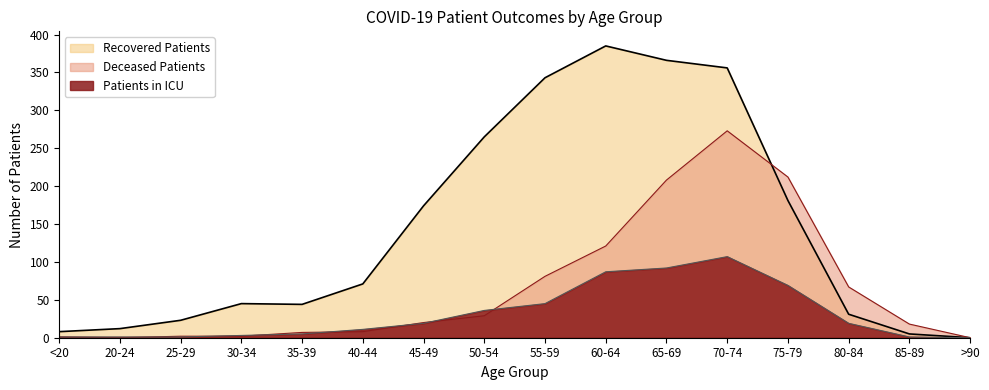

What is the difference between the second highest and minimum values in the Recovered Patients series?

366